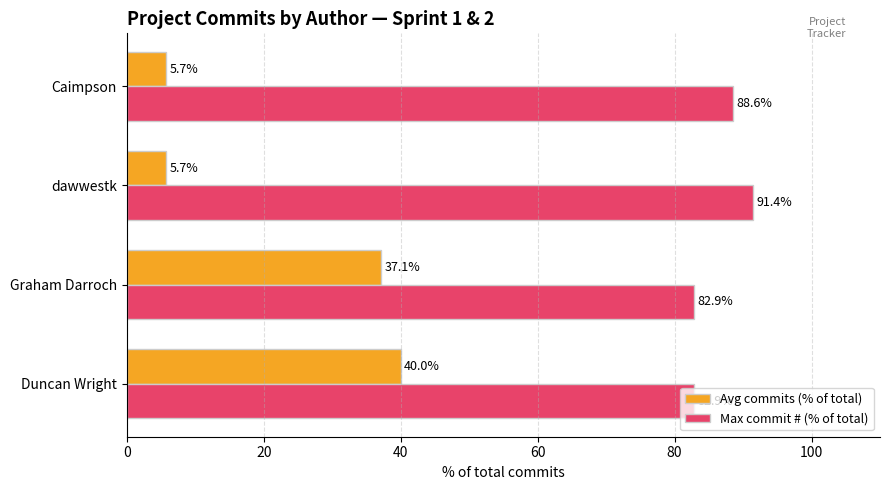

What is the difference between the highest and lowest values at dawwestk?

85.7